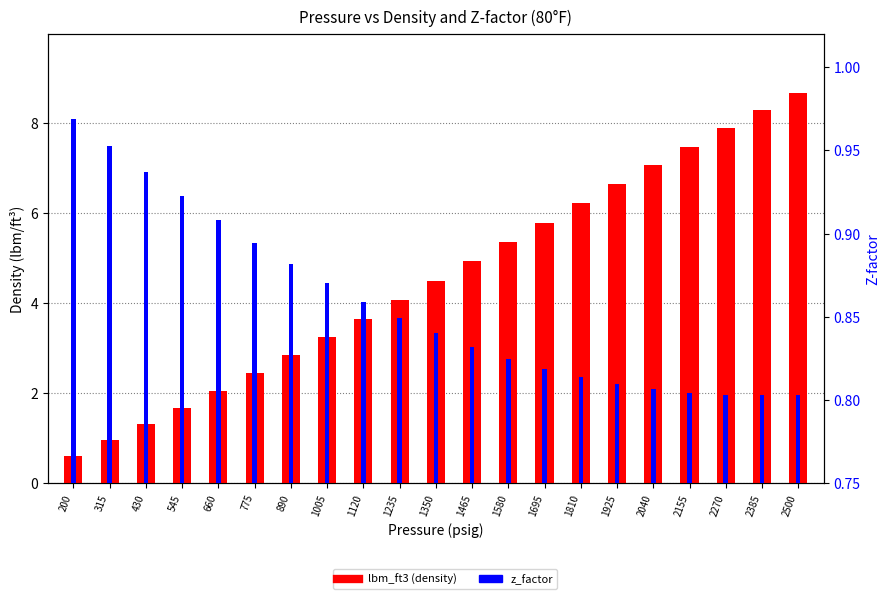

Between 200 and 1235, which series saw the biggest shift?

lbm_ft3